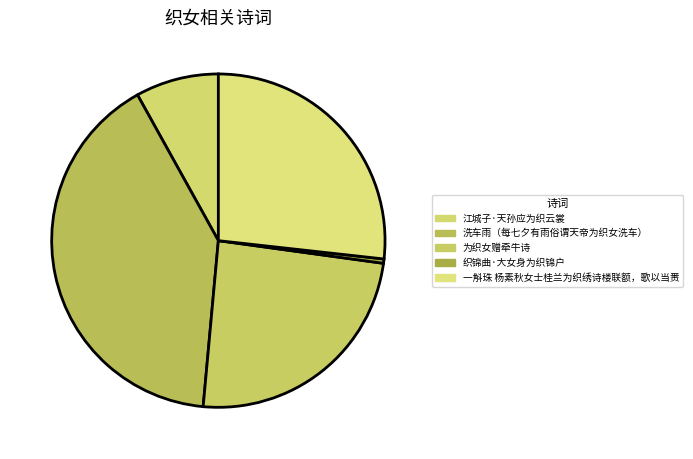

Which slice is the largest?

洗车雨（每七夕有雨俗谓天帝为织女洗车）